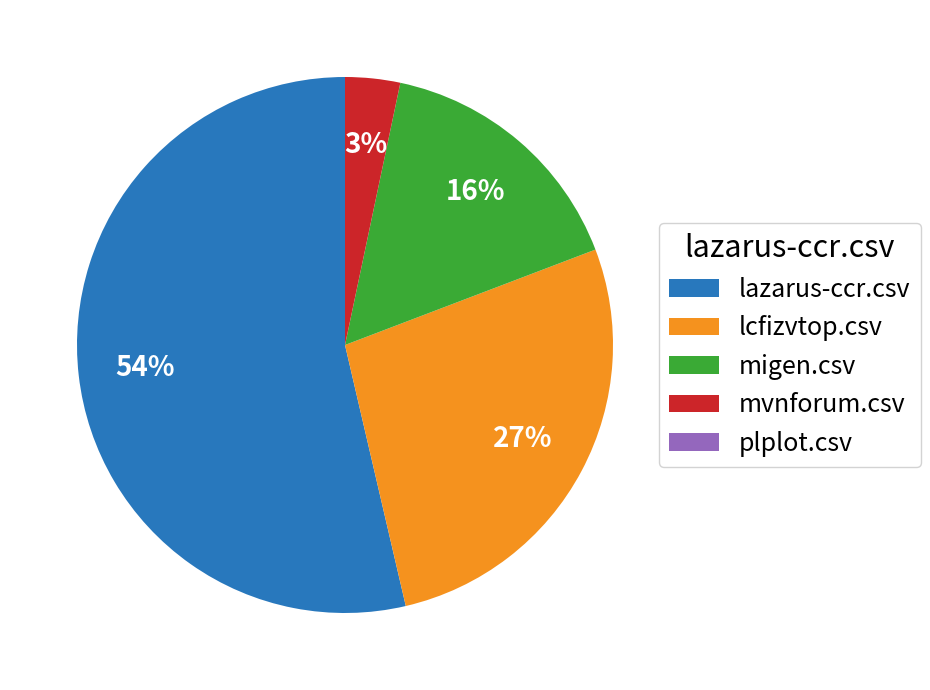

Which has a higher value, migen.csv or lcfizvtop.csv?

lcfizvtop.csv